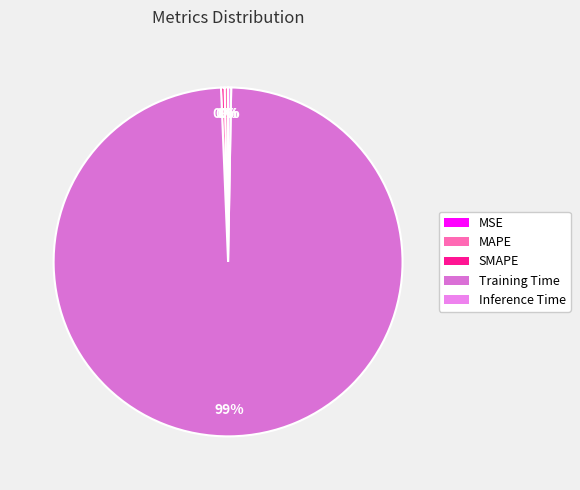

Which slice is the largest?

Training Time